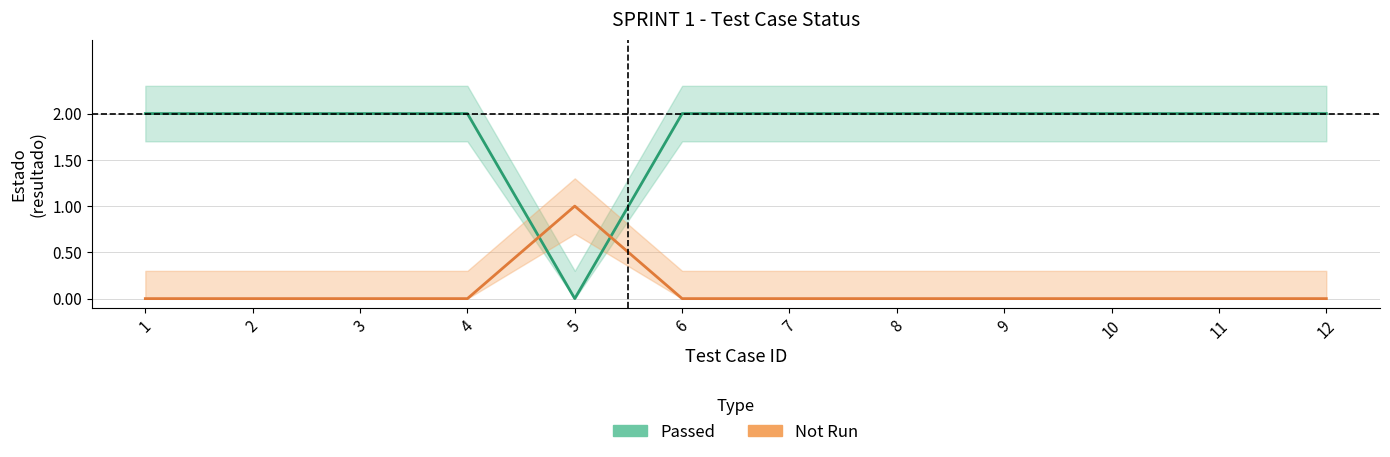

What are all the series names shown in the legend?

Passed, Not Run